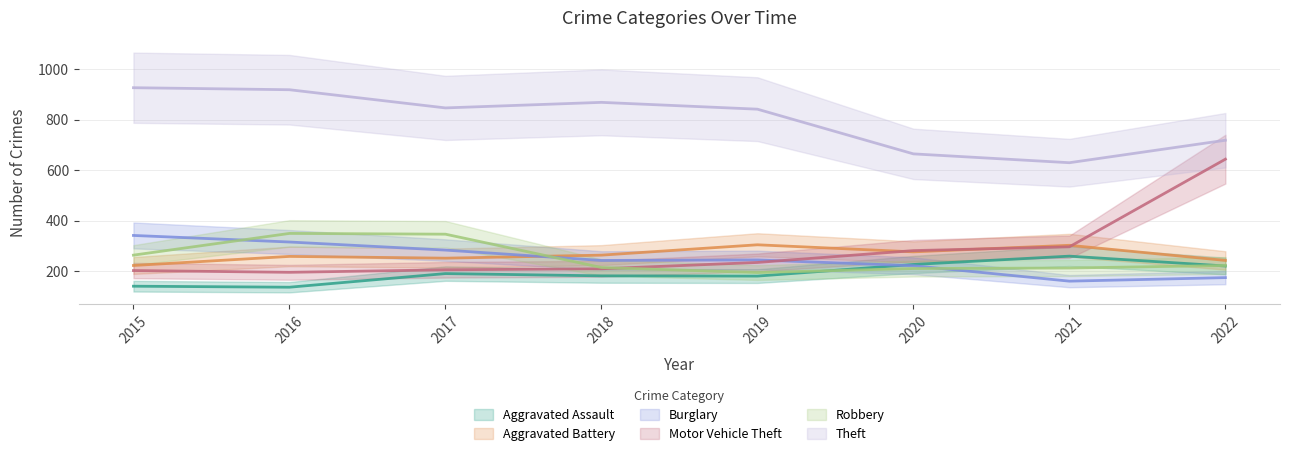

What is the difference between the Aggravated Assault values at 2015 and 2019?

40